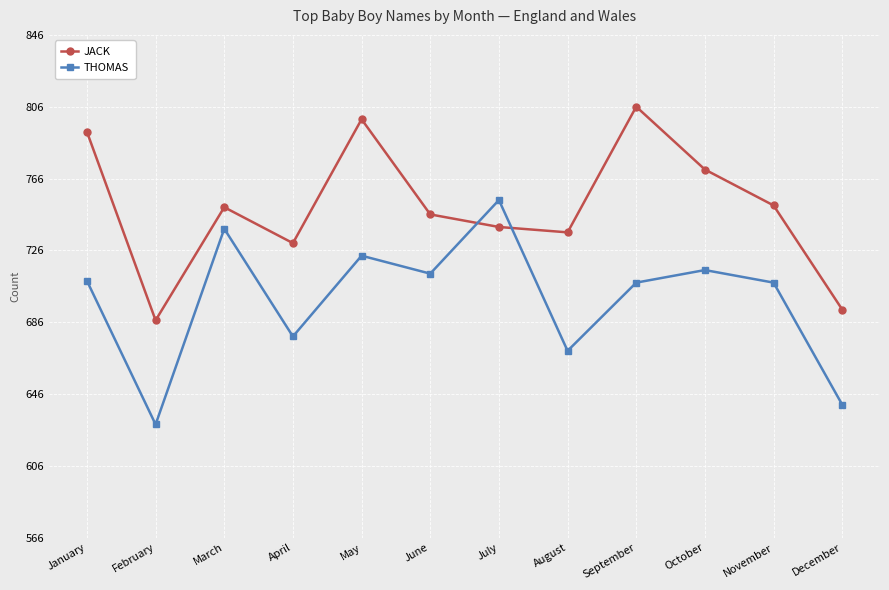

At which category is the sum across all series the highest?

May